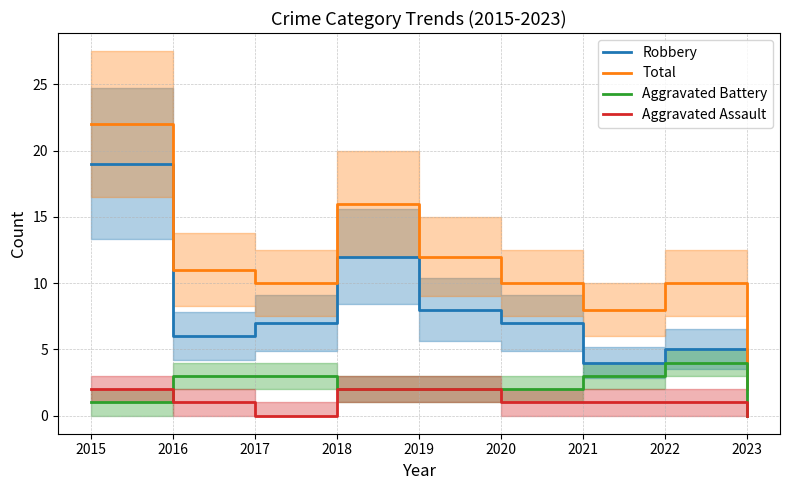

How many series are shown in this chart?

4